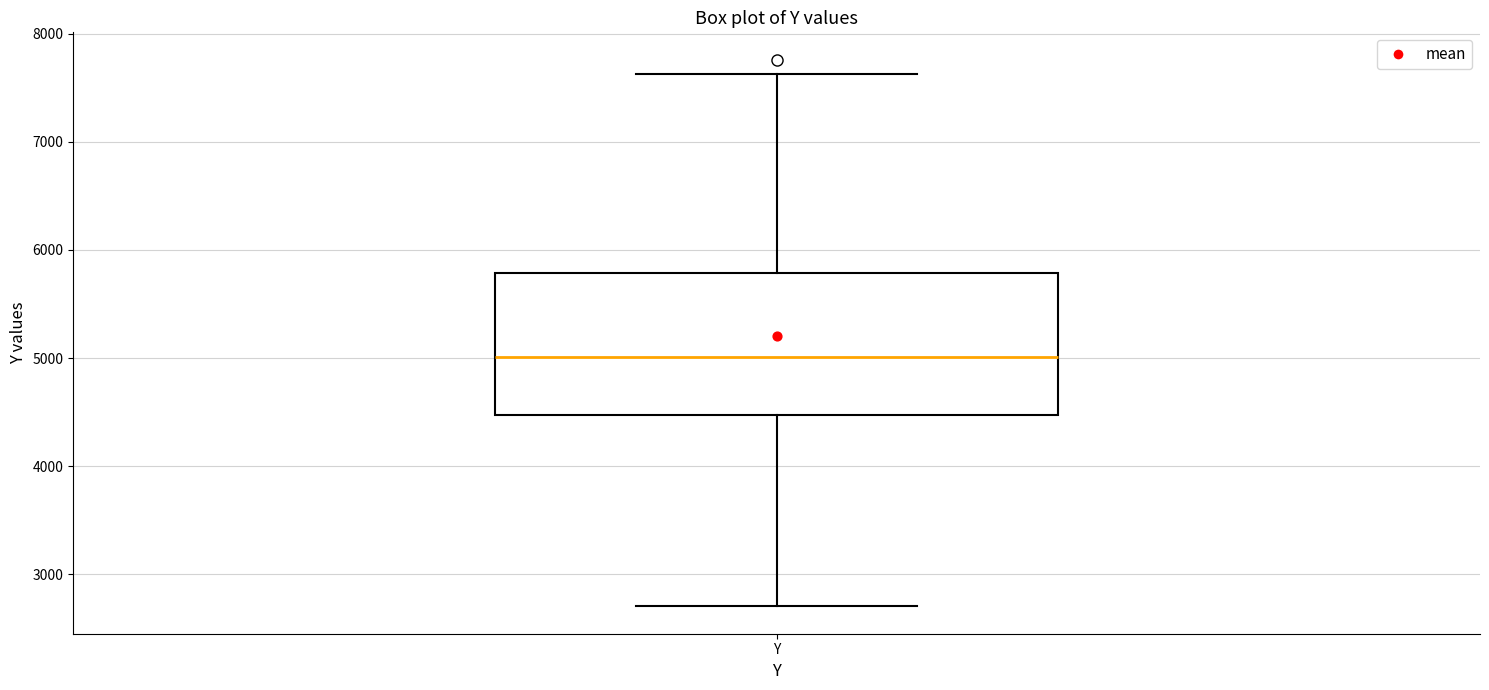

Transcribe this box plot: give where the median line is, the range the box spans, and where the two whiskers end, as read against the y-axis. The values are not printed on the chart, so give them approximately, as read against the axis.

median 5000, box 4500 to 5800, whiskers 2700 to 7600